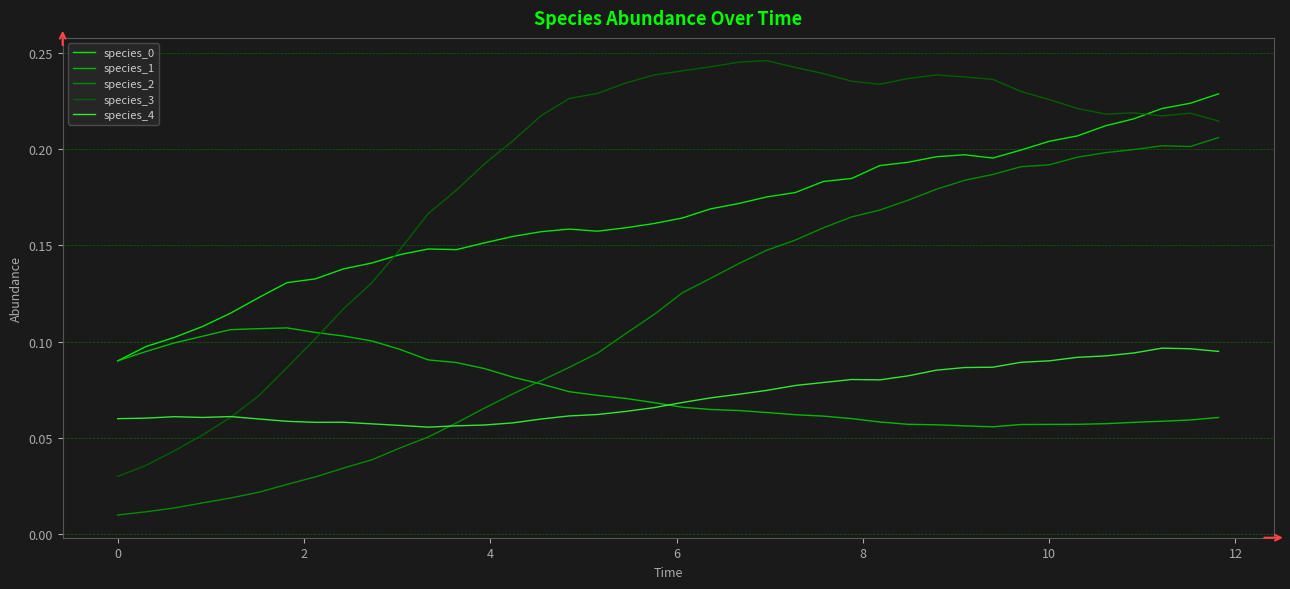

Which series has the largest total across all categories?

species_3